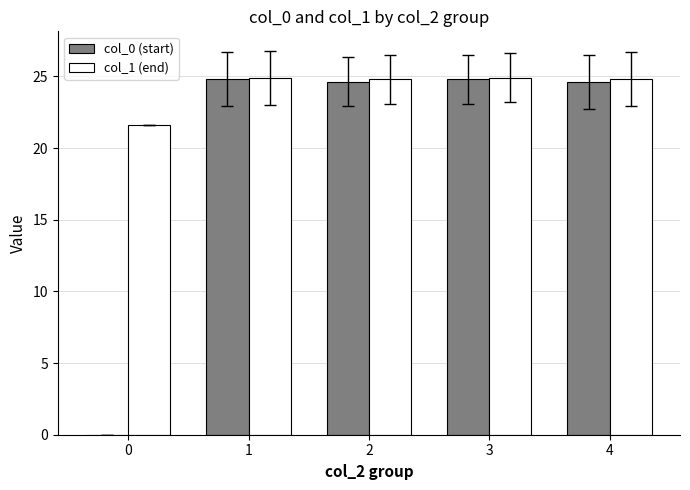

What is the maximum value shown in the chart?

24.9